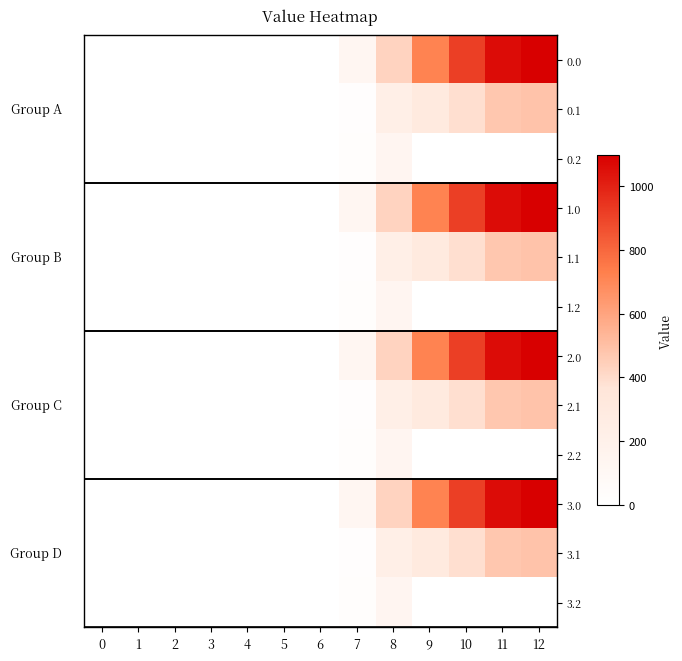

At how many categories does at least one series exceed 811?

3